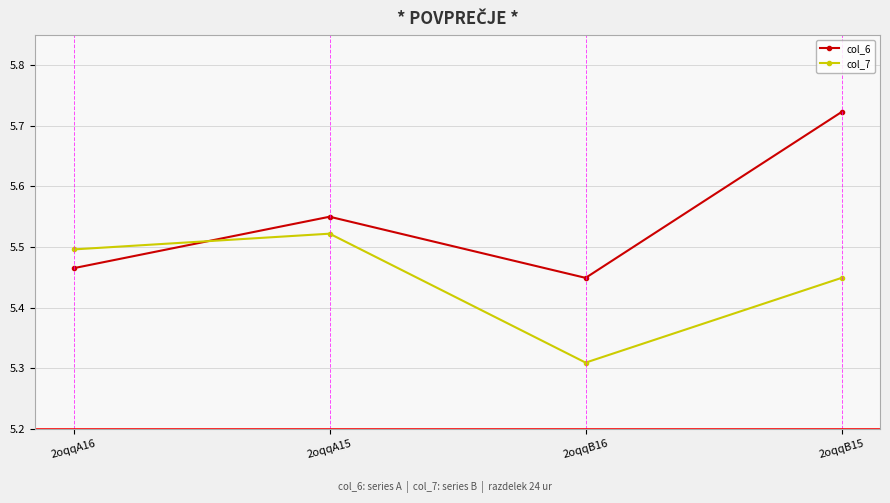

What is the sum of all col_7 values?

21.8